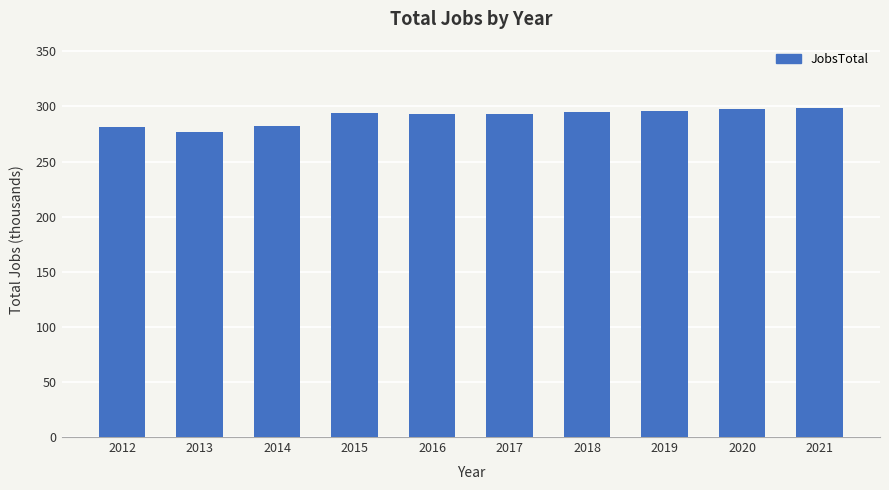

What is the value of the 1st bar from the left?

281